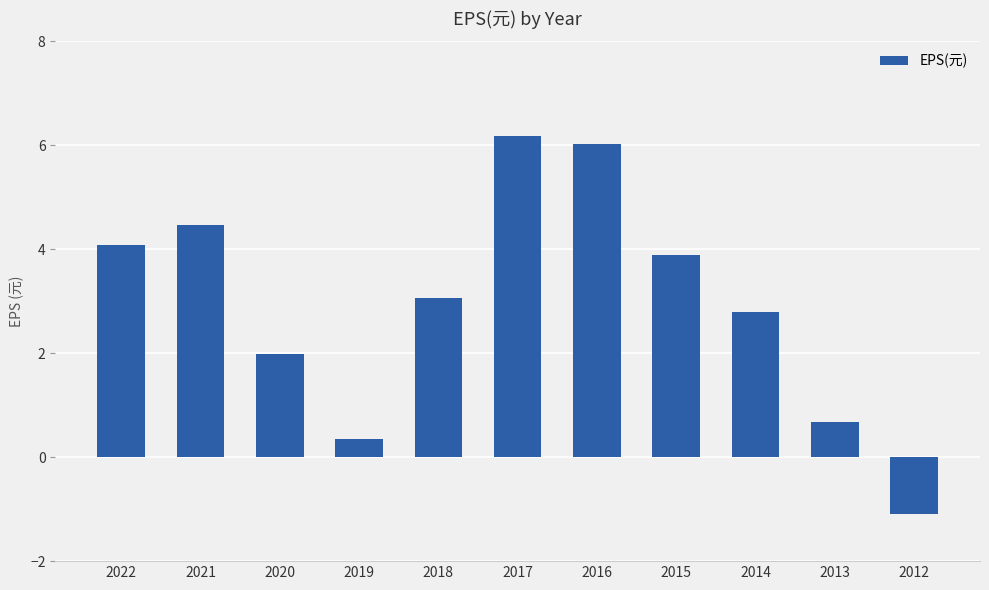

What is the change in value from 2022 to 2021?

+0.4